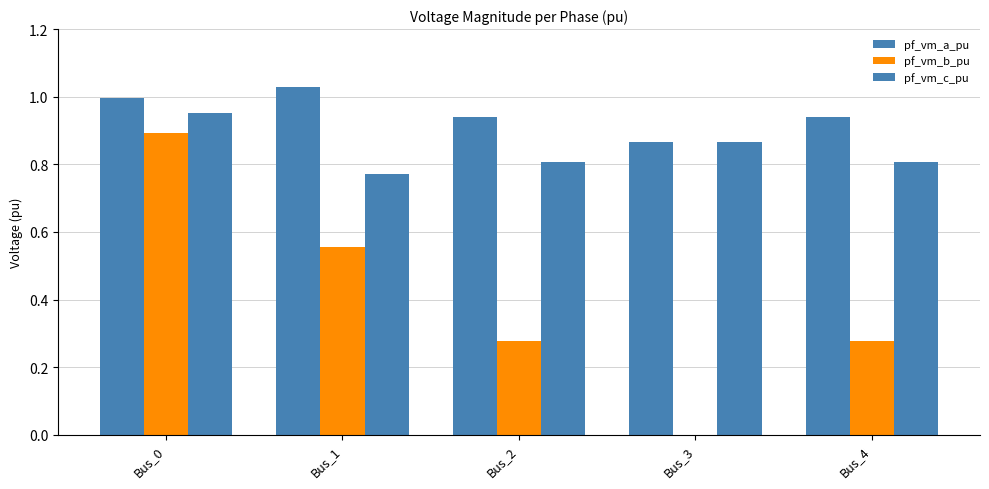

What is the average value of the pf_vm_a_pu series?

1.0